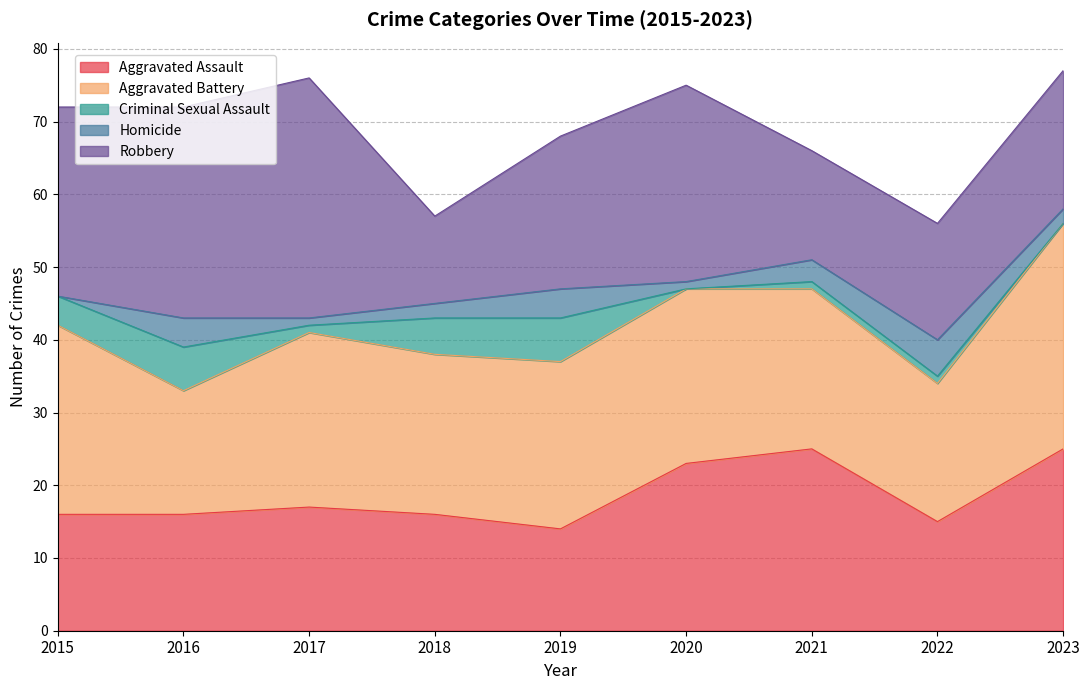

At which category does Robbery reach its first local valley?

2018